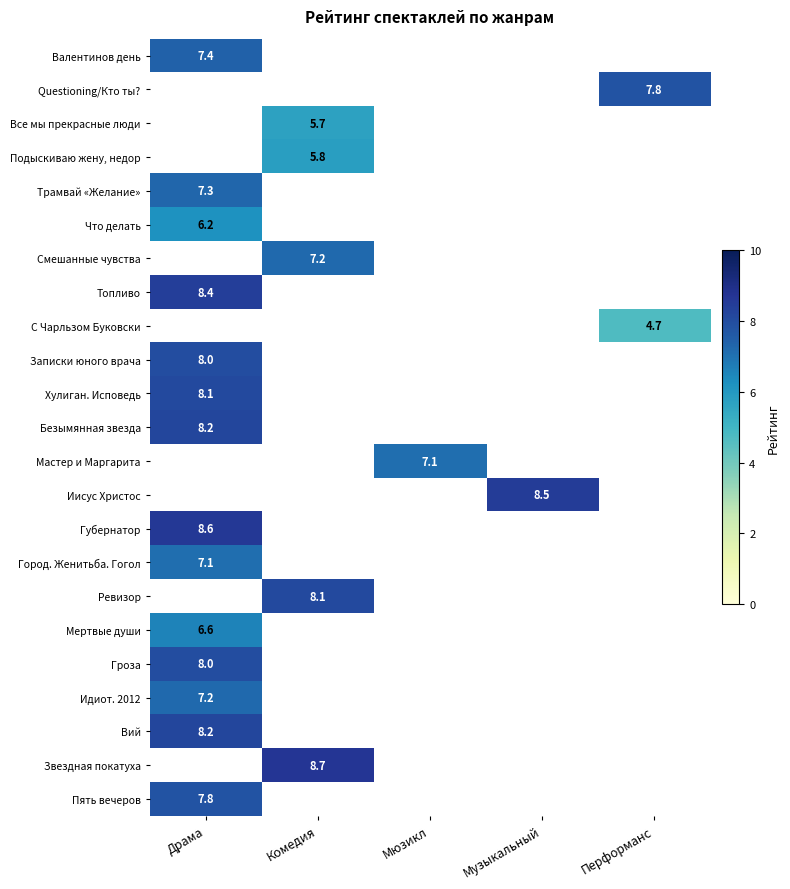

True or false: Все мы прекрасные люди has a value of 3.6 at Комедия.

False